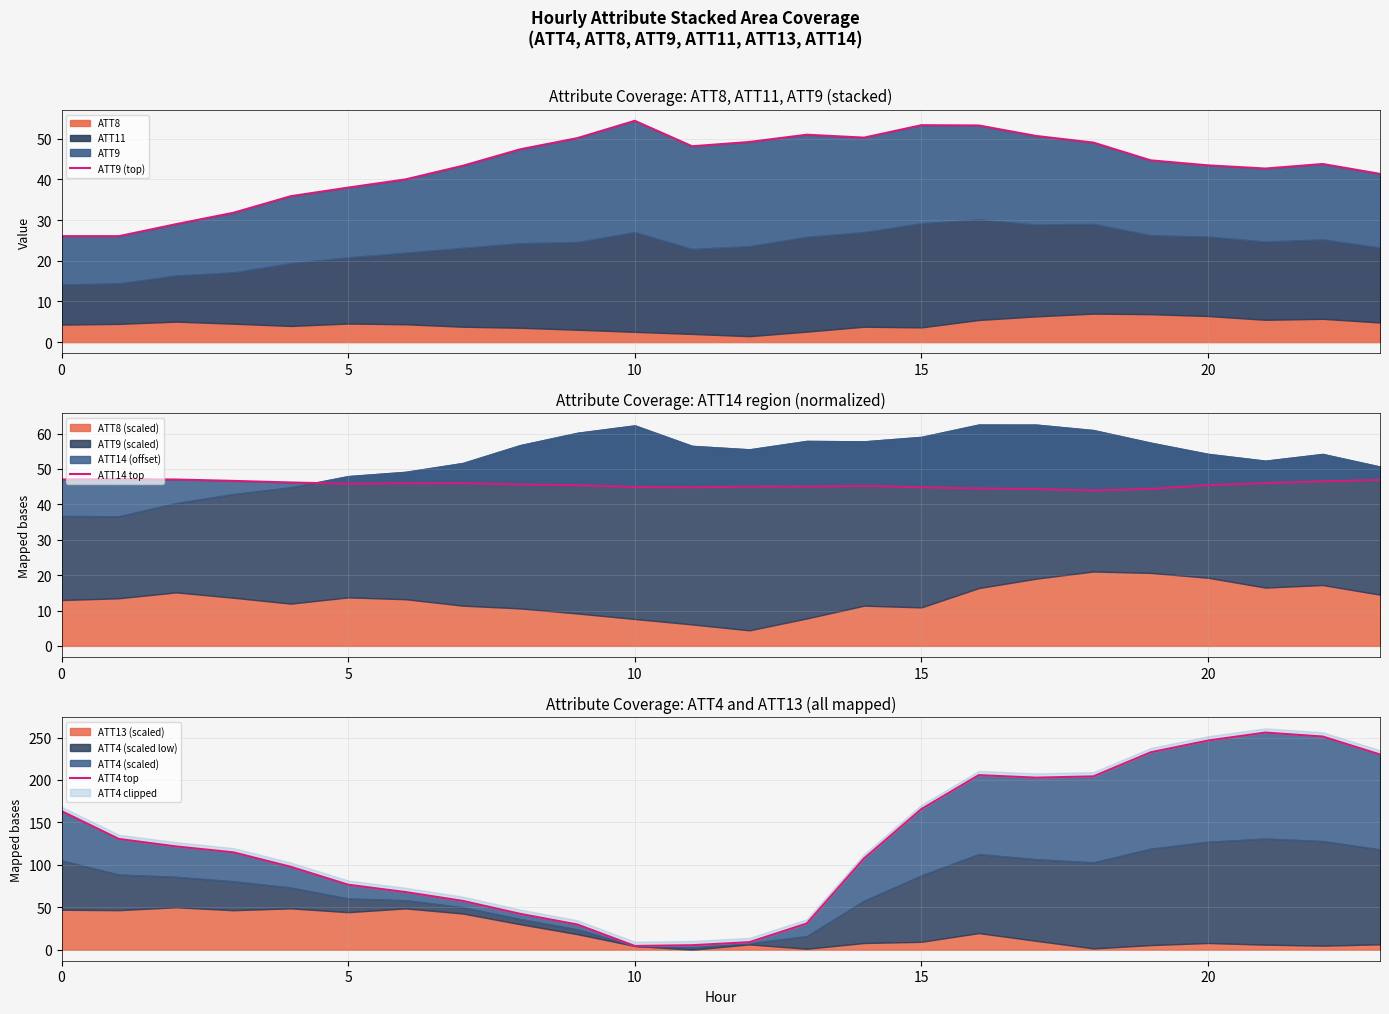

Reading left to right, list all the values displayed in this chart.

ATT9 (top): 26.0	26.0	29.0	31.8	35.9	38.0	40.0	43.3	47.4	50.1	54.4	48.1	49.2	51.0	50.2	53.3	53.2	50.7	49.0	44.7	43.4	42.6	43.8	41.3
ATT14 top: 47.0	47.1	47.0	46.6	46.2	45.8	46.0	46.0	45.6	45.4	44.9	44.8	45.0	45.0	45.2	44.8	44.5	44.3	43.9	44.4	45.4	46.0	46.5	46.9
ATT4 top: 163.3	130.5	121.7	114.7	97.7	76.5	67.9	57.5	42.3	29.6	4.3	5.2	8.8	30.8	107.5	165.7	205.7	202.8	204.3	232.7	246.5	255.9	251.2	230.1